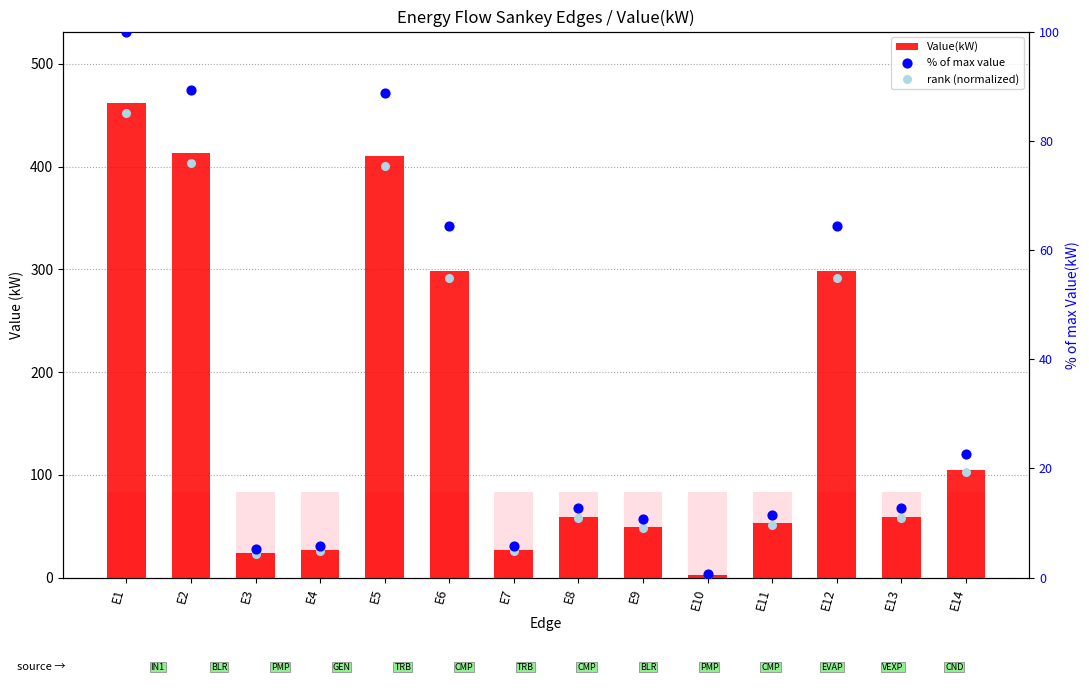

Which series contains the highest Y value?

Value(kW)